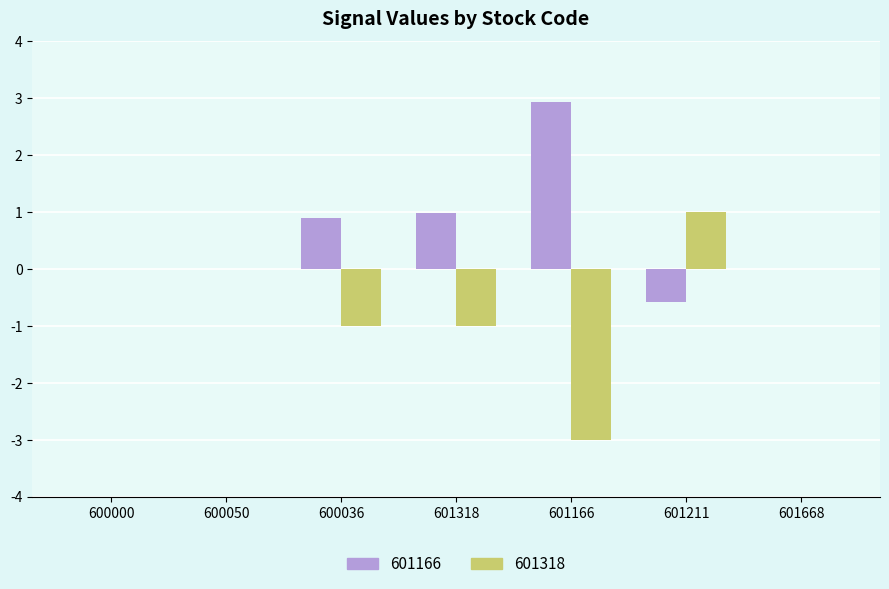

Which series has the largest total across all categories?

601166